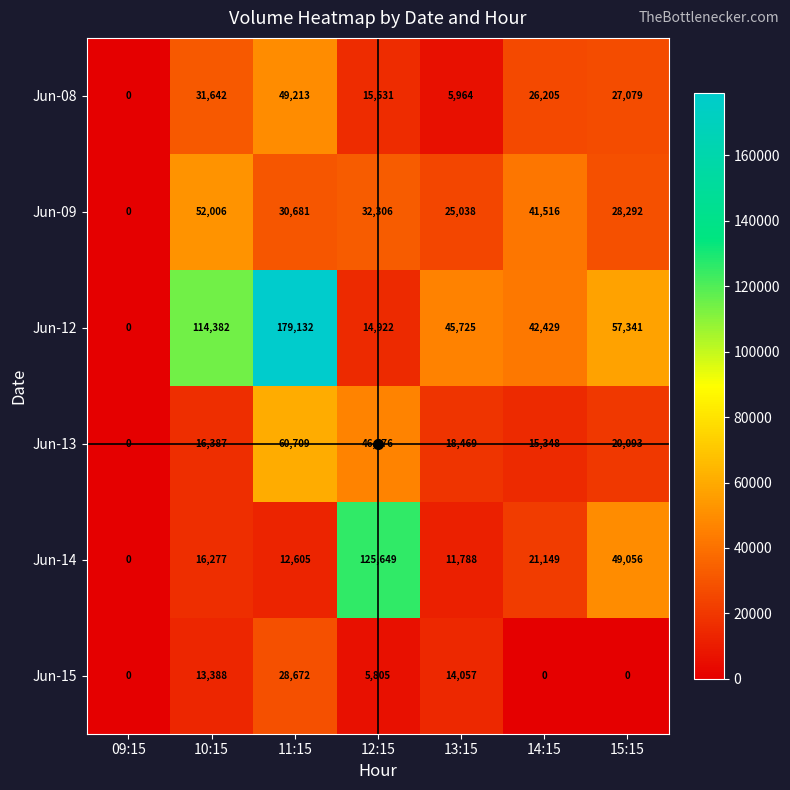

What is the difference between the Jun-15 values at 10:15 and 14:15?

13388